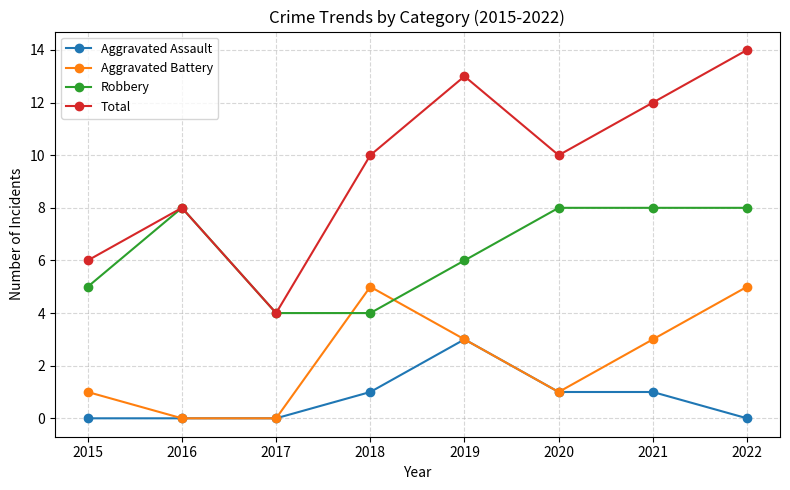

Is it true that Aggravated Assault equals 0 at 2016?

True